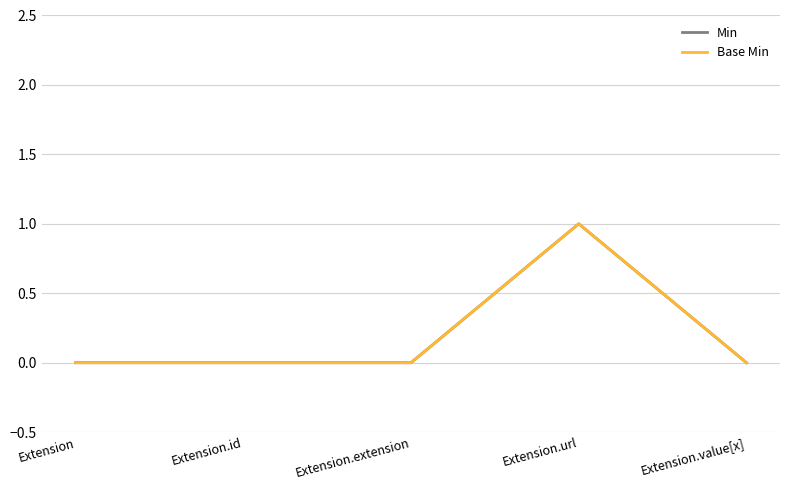

Reading left to right, extract all data points from this chart.

Min: Extension=0	Extension.id=0	Extension.extension=0	Extension.url=1	Extension.value[x]=0
Base Min: Extension=0	Extension.id=0	Extension.extension=0	Extension.url=1	Extension.value[x]=0